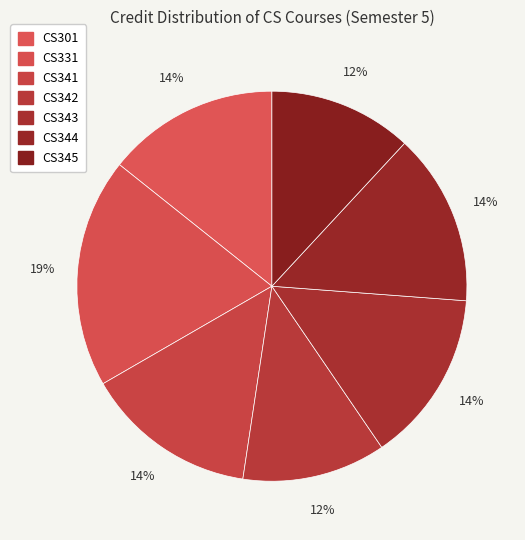

How many slices are in this pie chart?

7